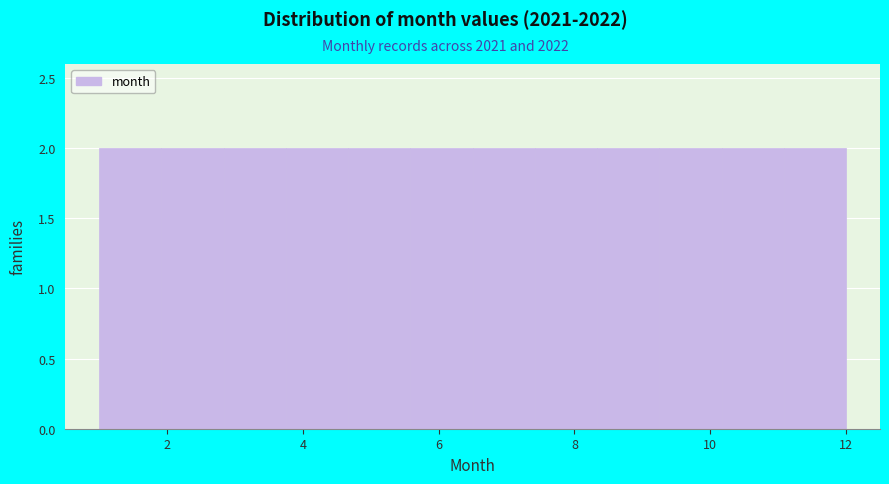

How tall is the bar that spans 7.4 to 8.4 on the x-axis? Neither the bar edges nor the heights are printed on the chart, so give them approximately, as read against the axes.

2